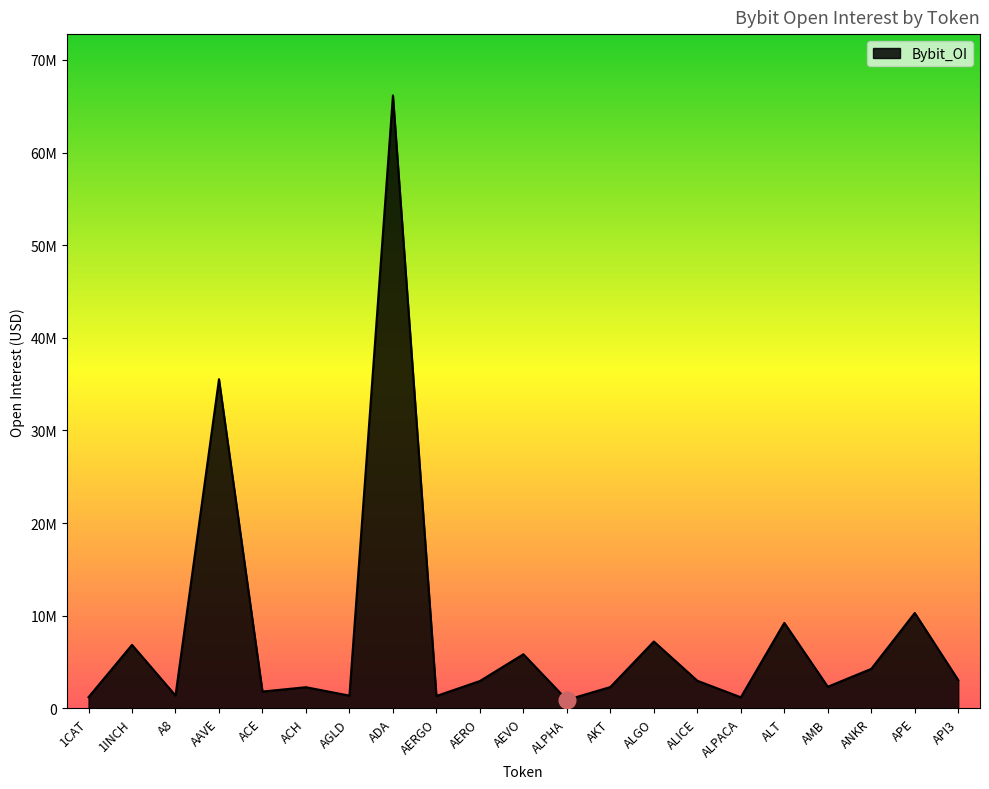

List the labels in order of value, largest first.

ADA, AAVE, APE, ALT, ALGO, 1INCH, AEVO, ANKR, API3, ALICE, AERO, AMB, AKT, ACH, ACE, A8, AGLD, AERGO, 1CAT, ALPACA, ALPHA